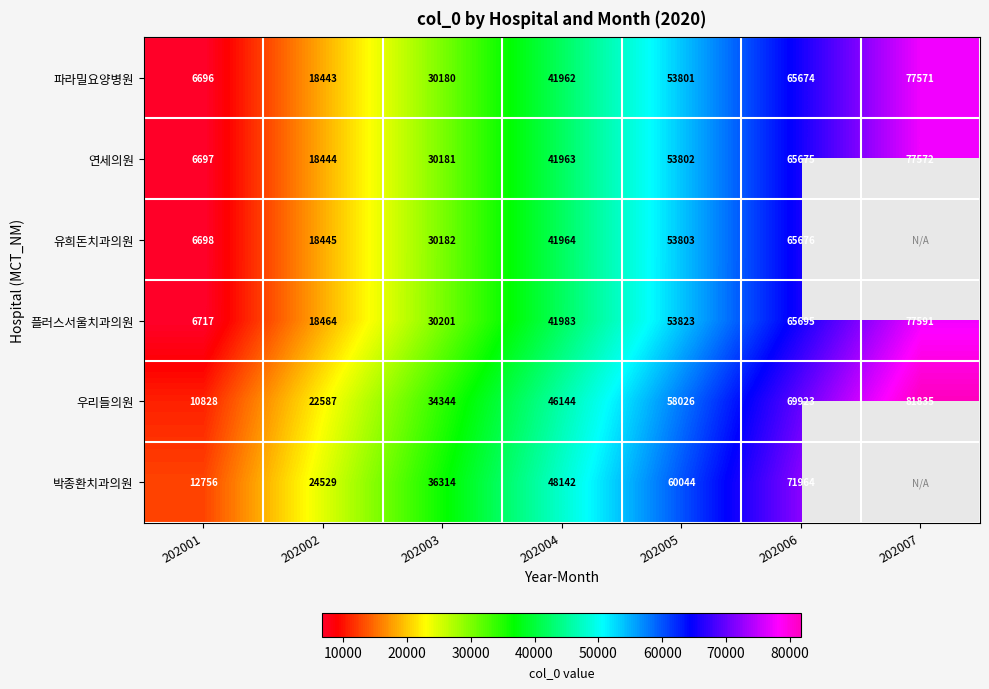

Which series changed the most between 202003 and 202006?

박종환치과의원